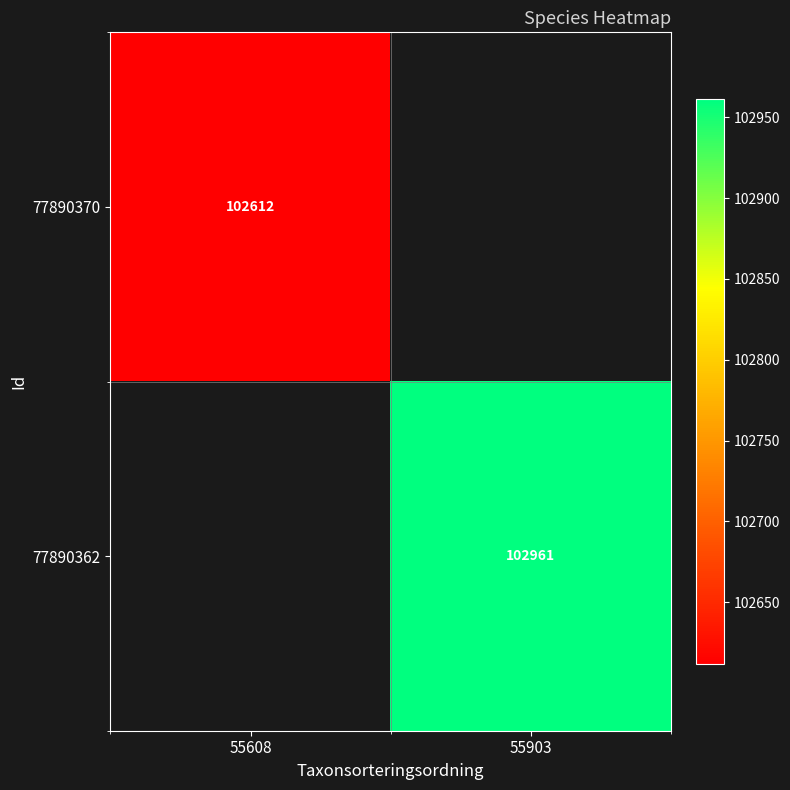

Is it true that 77890362 equals 142771 at 55903?

False